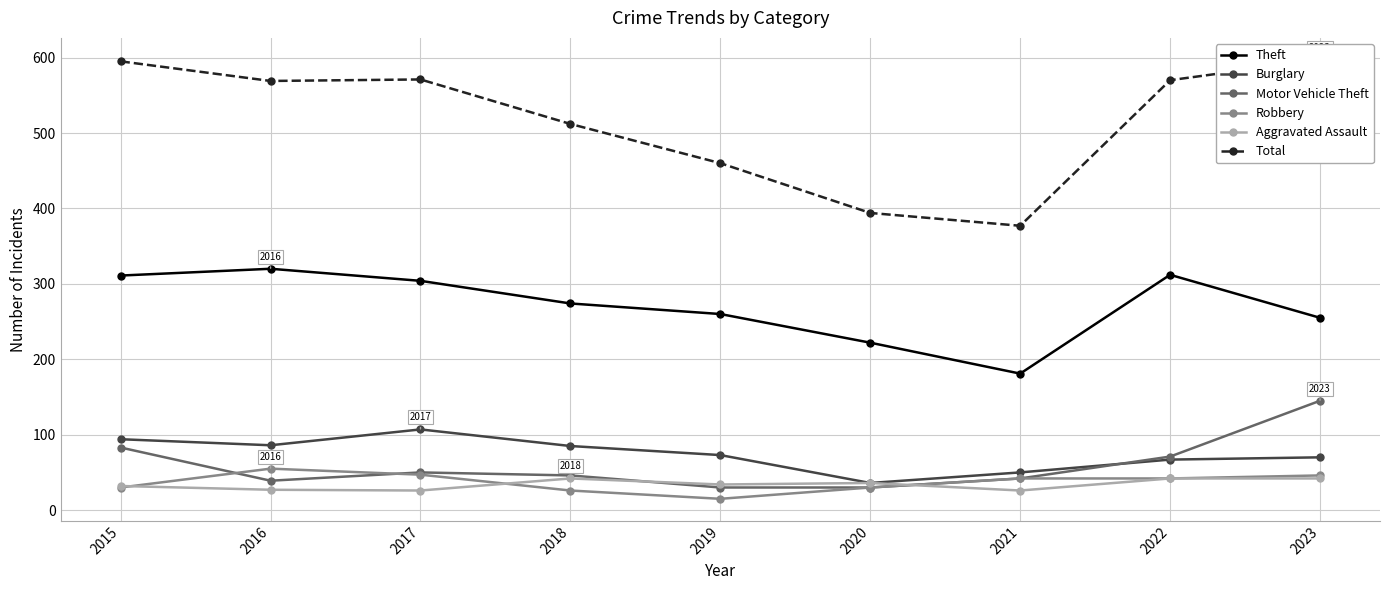

Where does the Robbery series first go above 42?

2016